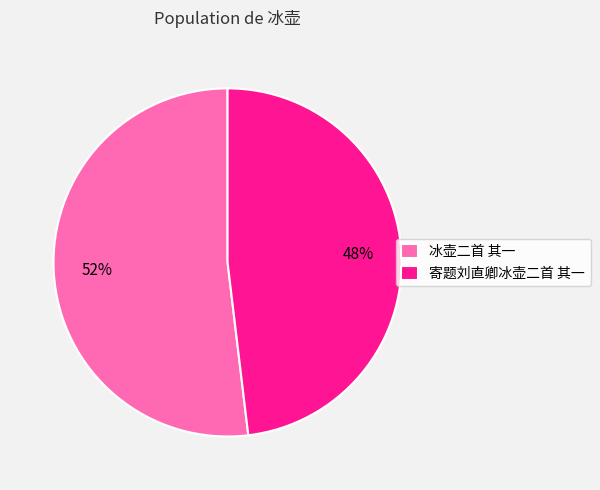

To the nearest percent, what percentage of the pie is 寄题刘直卿冰壶二首 其一?

48%